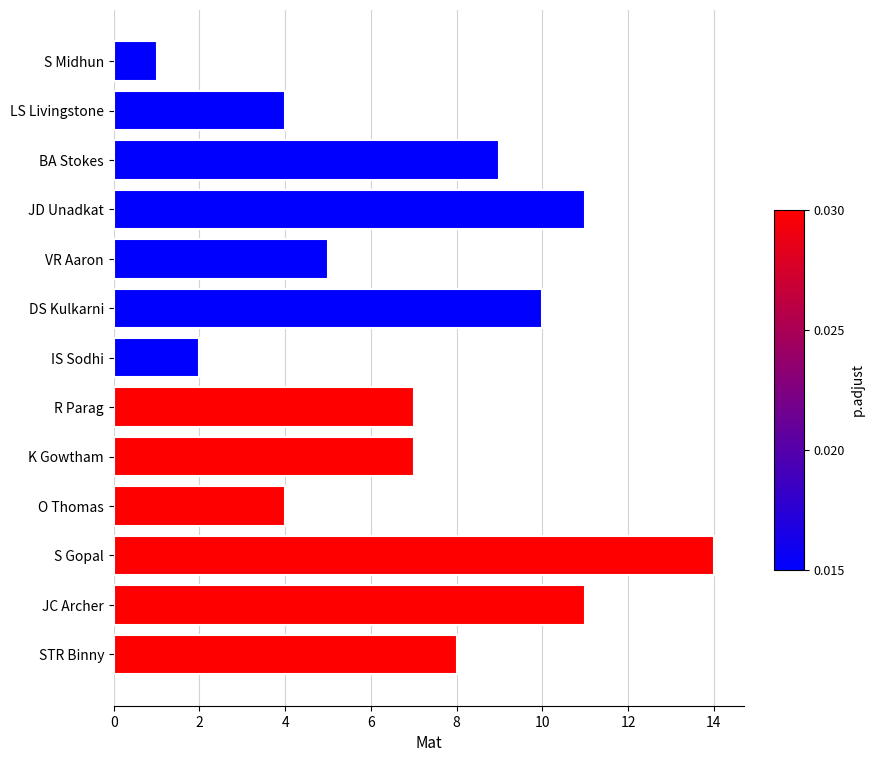

What is the change in value from JC Archer to O Thomas?

-7